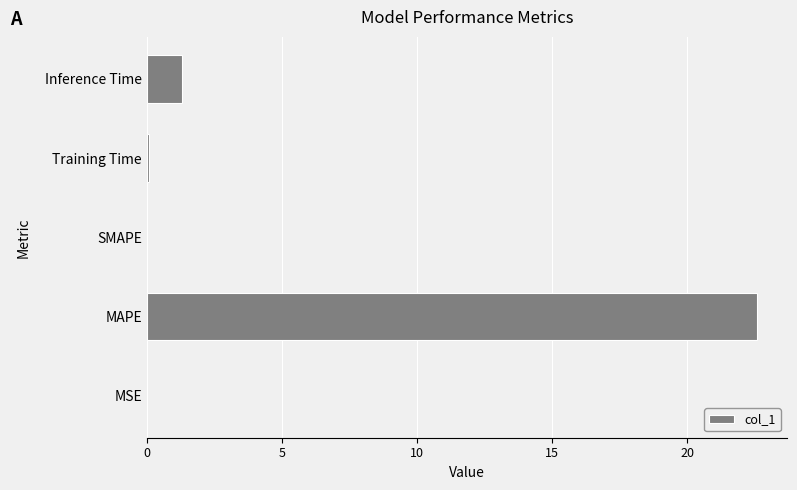

What is the change in value from MAPE to SMAPE?

-22.6